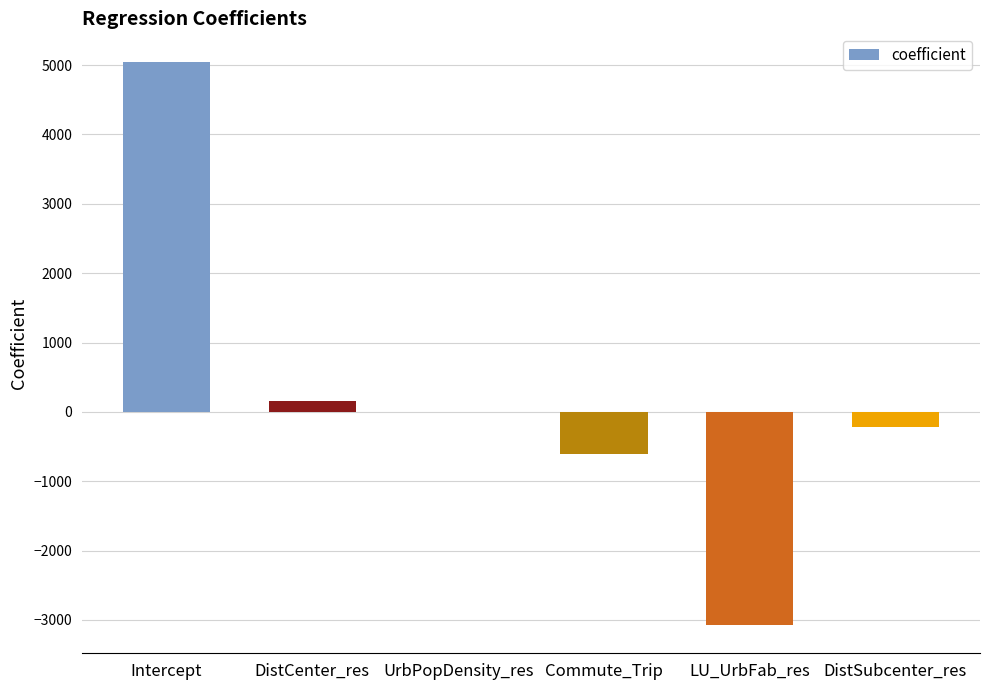

What is the change in value from Intercept to LU_UrbFab_res?

-8126.9